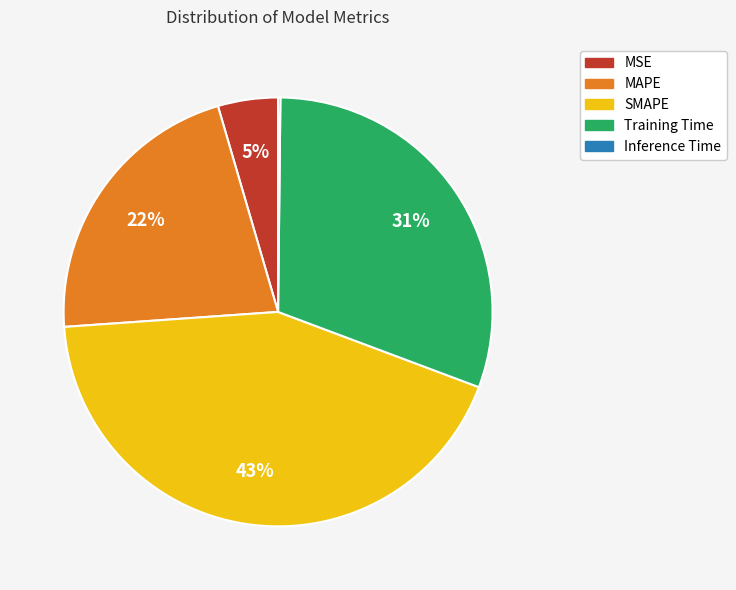

Combined, do Training Time and MSE account for over 50%?

No